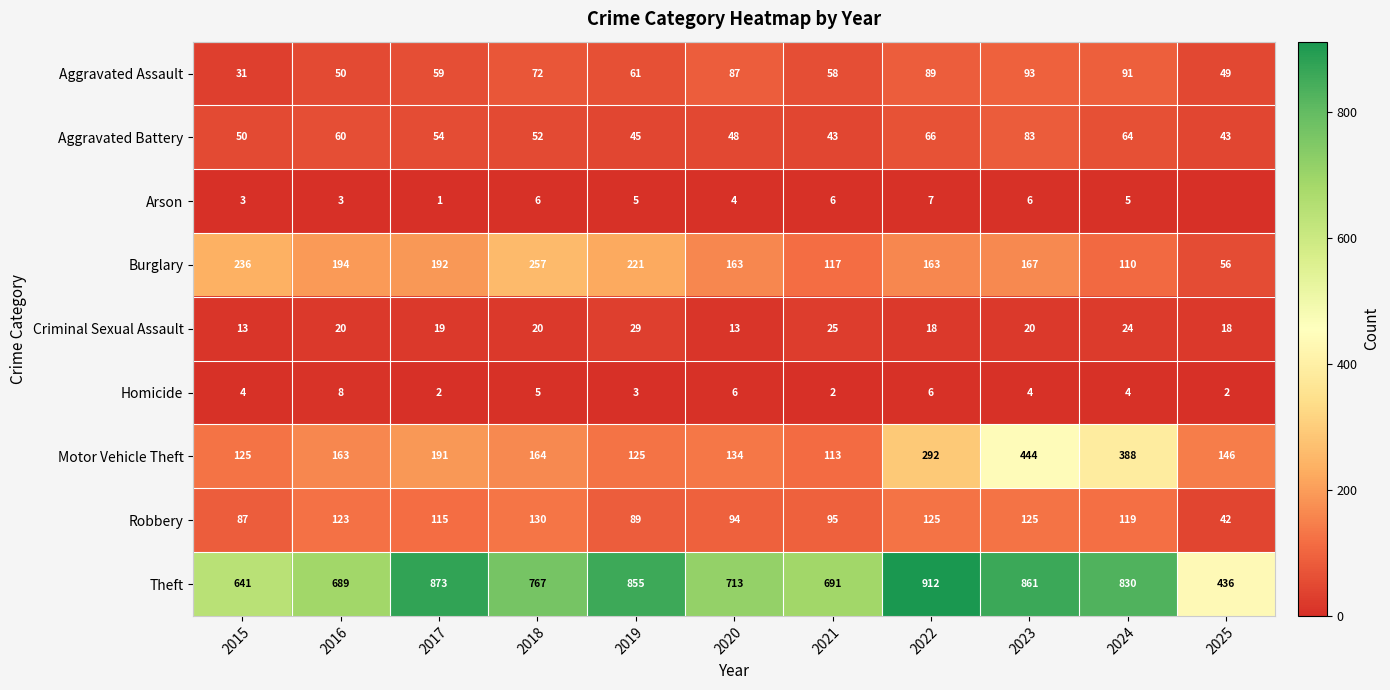

At which category is the sum across all series the highest?

2023